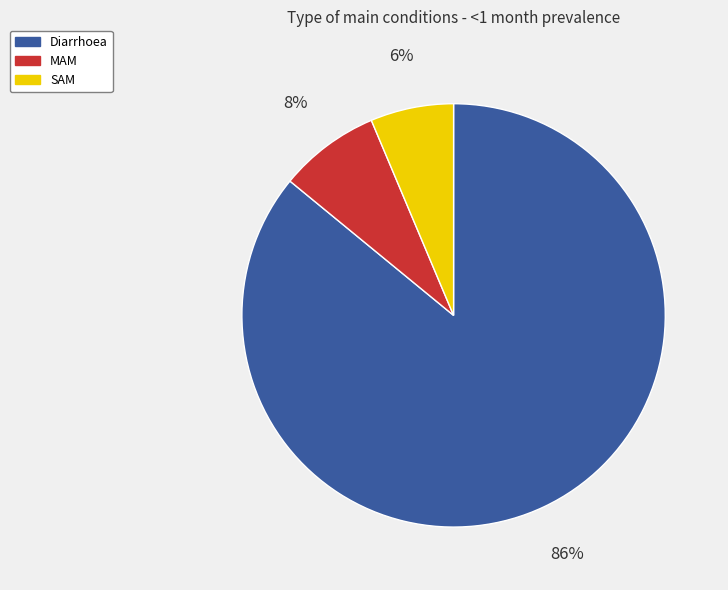

Is the sum of SAM and Diarrhoea greater than half?

Yes